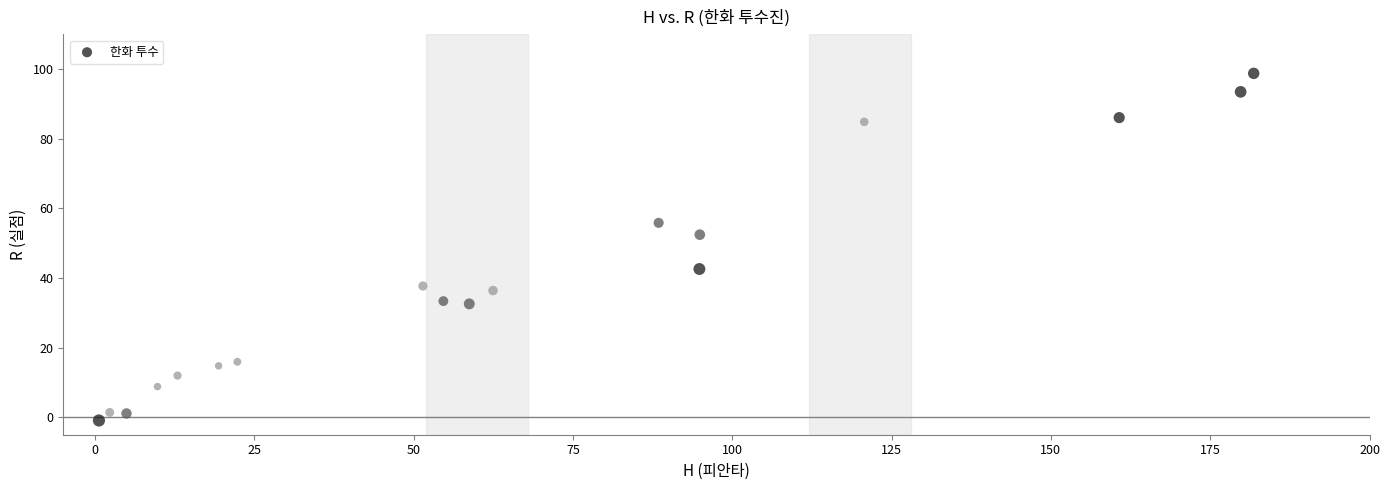

What is the range of X values (max minus min)?

181.2